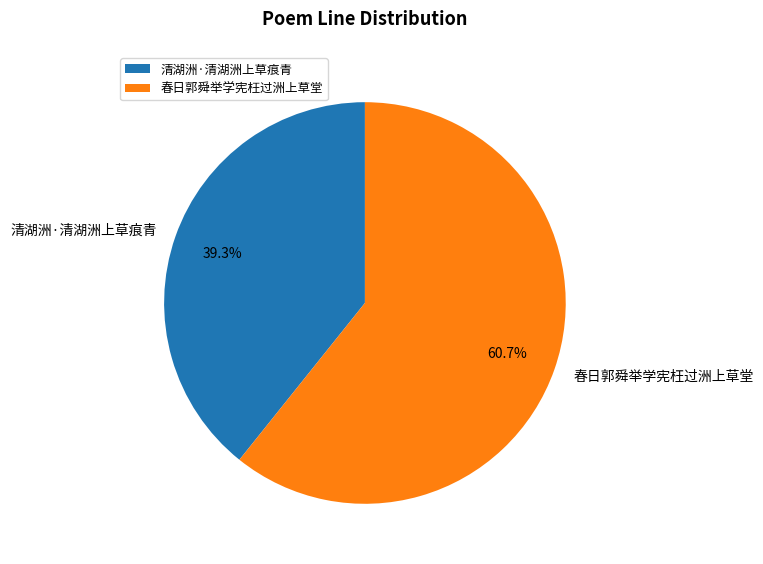

Which slice is the smallest?

清湖洲·清湖洲上草痕青